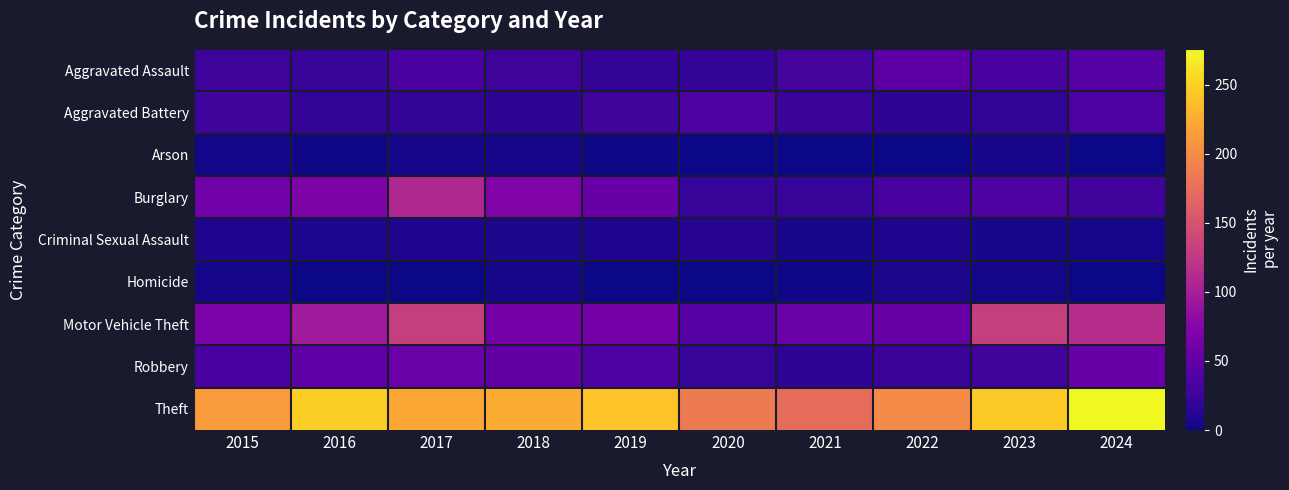

Which series has the largest range (max minus min)?

Theft